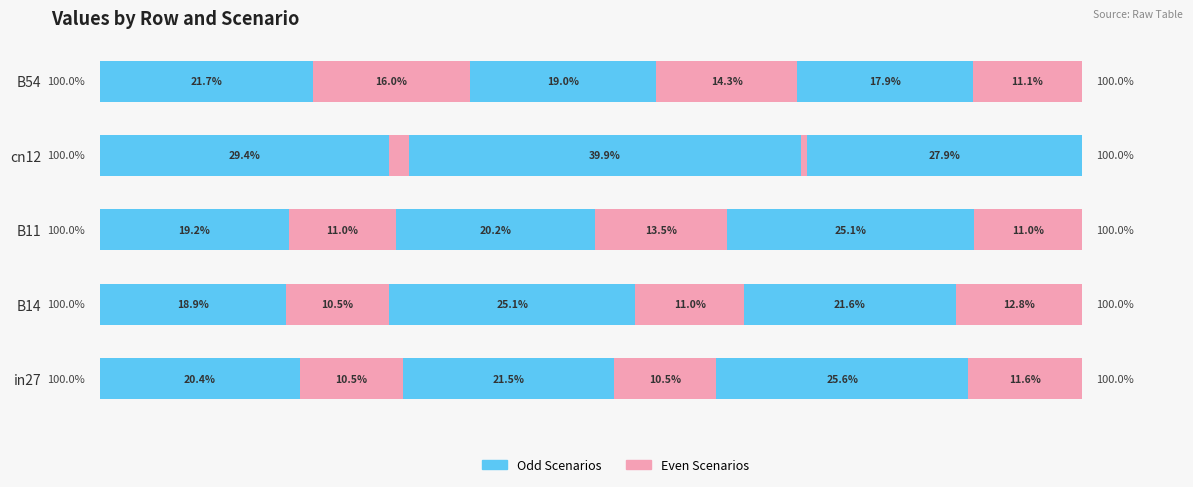

True or false: job193_scenario0_392 has a value of 5.8 at 0.

False